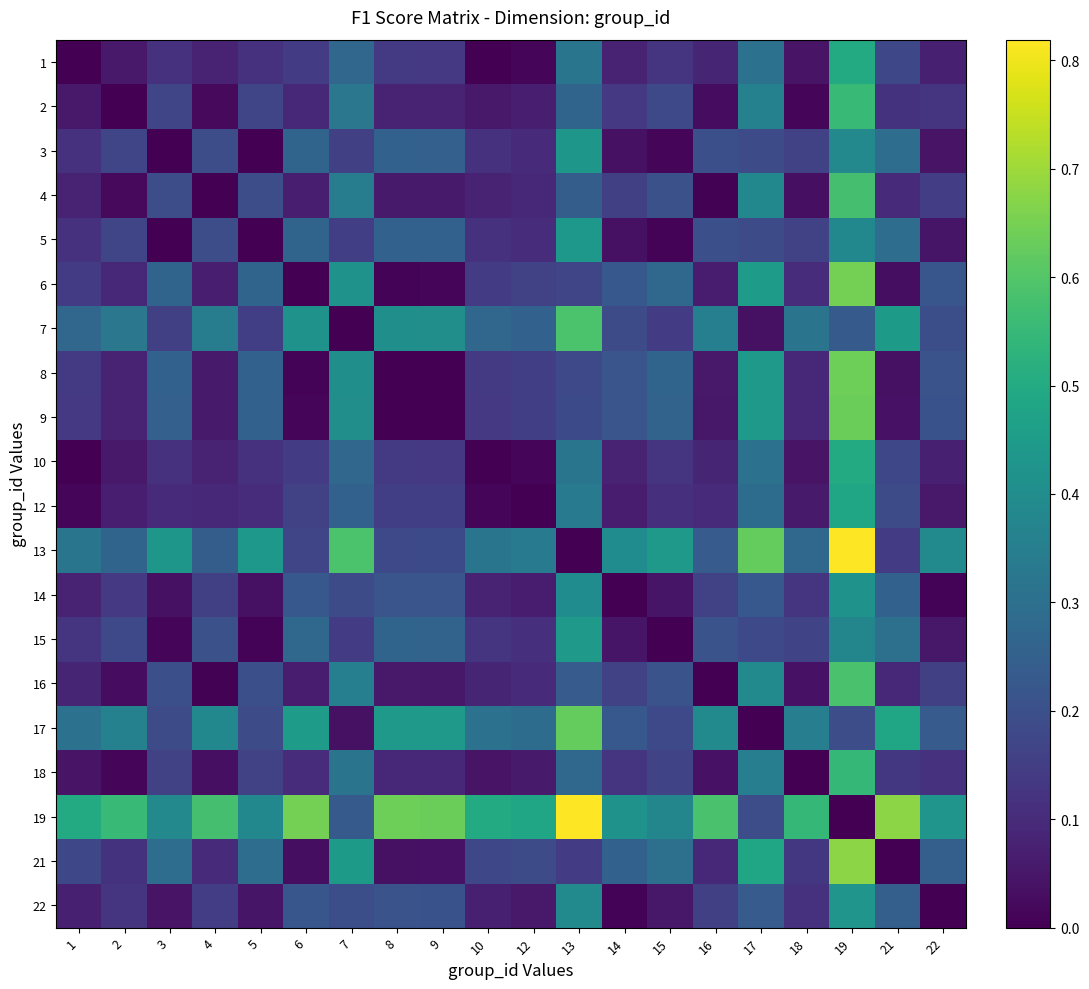

Reading left to right, extract all data points from this chart.

1: 1=0.0	2=0.1	3=0.1	4=0.1	5=0.1	6=0.1	7=0.3	8=0.1	9=0.1	10=0.0	12=0.0	13=0.3	14=0.1	15=0.1	16=0.1	17=0.3	18=0.0	19=0.5	21=0.2	22=0.1
2: 1=0.1	2=0.0	3=0.2	4=0.0	5=0.2	6=0.1	7=0.3	8=0.1	9=0.1	10=0.1	12=0.1	13=0.3	14=0.1	15=0.2	16=0.0	17=0.4	18=0.0	19=0.6	21=0.1	22=0.1
3: 1=0.1	2=0.2	3=0.0	4=0.2	5=0.0	6=0.3	7=0.2	8=0.3	9=0.3	10=0.1	12=0.1	13=0.4	14=0.0	15=0.0	16=0.2	17=0.2	18=0.2	19=0.4	21=0.3	22=0.0
4: 1=0.1	2=0.0	3=0.2	4=0.0	5=0.2	6=0.1	7=0.3	8=0.1	9=0.1	10=0.1	12=0.1	13=0.2	14=0.2	15=0.2	16=0.0	17=0.4	18=0.0	19=0.6	21=0.1	22=0.1
5: 1=0.1	2=0.2	3=0.0	4=0.2	5=0.0	6=0.3	7=0.2	8=0.3	9=0.3	10=0.1	12=0.1	13=0.4	14=0.0	15=0.0	16=0.2	17=0.2	18=0.2	19=0.4	21=0.3	22=0.0
6: 1=0.1	2=0.1	3=0.3	4=0.1	5=0.3	6=0.0	7=0.4	8=0.0	9=0.0	10=0.1	12=0.2	13=0.2	14=0.2	15=0.3	16=0.1	17=0.5	18=0.1	19=0.6	21=0.0	22=0.2
7: 1=0.3	2=0.3	3=0.2	4=0.3	5=0.2	6=0.4	7=0.0	8=0.4	9=0.4	10=0.3	12=0.3	13=0.6	14=0.2	15=0.1	16=0.4	17=0.0	18=0.3	19=0.2	21=0.4	22=0.2
8: 1=0.1	2=0.1	3=0.3	4=0.1	5=0.3	6=0.0	7=0.4	8=0.0	9=0.0	10=0.1	12=0.2	13=0.2	14=0.2	15=0.3	16=0.1	17=0.4	18=0.1	19=0.6	21=0.0	22=0.2
9: 1=0.1	2=0.1	3=0.3	4=0.1	5=0.3	6=0.0	7=0.4	8=0.0	9=0.0	10=0.1	12=0.2	13=0.2	14=0.2	15=0.3	16=0.1	17=0.4	18=0.1	19=0.6	21=0.0	22=0.2
10: 1=0.0	2=0.1	3=0.1	4=0.1	5=0.1	6=0.1	7=0.3	8=0.1	9=0.1	10=0.0	12=0.0	13=0.3	14=0.1	15=0.1	16=0.1	17=0.3	18=0.0	19=0.5	21=0.2	22=0.1
12: 1=0.0	2=0.1	3=0.1	4=0.1	5=0.1	6=0.2	7=0.3	8=0.2	9=0.2	10=0.0	12=0.0	13=0.3	14=0.1	15=0.1	16=0.1	17=0.3	18=0.1	19=0.5	21=0.2	22=0.1
13: 1=0.3	2=0.3	3=0.4	4=0.2	5=0.4	6=0.2	7=0.6	8=0.2	9=0.2	10=0.3	12=0.3	13=0.0	14=0.4	15=0.4	16=0.2	17=0.6	18=0.3	19=0.8	21=0.1	22=0.4
14: 1=0.1	2=0.1	3=0.0	4=0.2	5=0.0	6=0.2	7=0.2	8=0.2	9=0.2	10=0.1	12=0.1	13=0.4	14=0.0	15=0.0	16=0.2	17=0.2	18=0.1	19=0.4	21=0.3	22=0.0
15: 1=0.1	2=0.2	3=0.0	4=0.2	5=0.0	6=0.3	7=0.1	8=0.3	9=0.3	10=0.1	12=0.1	13=0.4	14=0.0	15=0.0	16=0.2	17=0.2	18=0.2	19=0.4	21=0.3	22=0.1
16: 1=0.1	2=0.0	3=0.2	4=0.0	5=0.2	6=0.1	7=0.4	8=0.1	9=0.1	10=0.1	12=0.1	13=0.2	14=0.2	15=0.2	16=0.0	17=0.4	18=0.0	19=0.6	21=0.1	22=0.2
17: 1=0.3	2=0.4	3=0.2	4=0.4	5=0.2	6=0.5	7=0.0	8=0.4	9=0.4	10=0.3	12=0.3	13=0.6	14=0.2	15=0.2	16=0.4	17=0.0	18=0.3	19=0.2	21=0.5	22=0.2
18: 1=0.0	2=0.0	3=0.2	4=0.0	5=0.2	6=0.1	7=0.3	8=0.1	9=0.1	10=0.0	12=0.1	13=0.3	14=0.1	15=0.2	16=0.0	17=0.3	18=0.0	19=0.5	21=0.1	22=0.1
19: 1=0.5	2=0.6	3=0.4	4=0.6	5=0.4	6=0.6	7=0.2	8=0.6	9=0.6	10=0.5	12=0.5	13=0.8	14=0.4	15=0.4	16=0.6	17=0.2	18=0.5	19=0.0	21=0.7	22=0.4
21: 1=0.2	2=0.1	3=0.3	4=0.1	5=0.3	6=0.0	7=0.4	8=0.0	9=0.0	10=0.2	12=0.2	13=0.1	14=0.3	15=0.3	16=0.1	17=0.5	18=0.1	19=0.7	21=0.0	22=0.2
22: 1=0.1	2=0.1	3=0.0	4=0.1	5=0.0	6=0.2	7=0.2	8=0.2	9=0.2	10=0.1	12=0.1	13=0.4	14=0.0	15=0.1	16=0.2	17=0.2	18=0.1	19=0.4	21=0.2	22=0.0